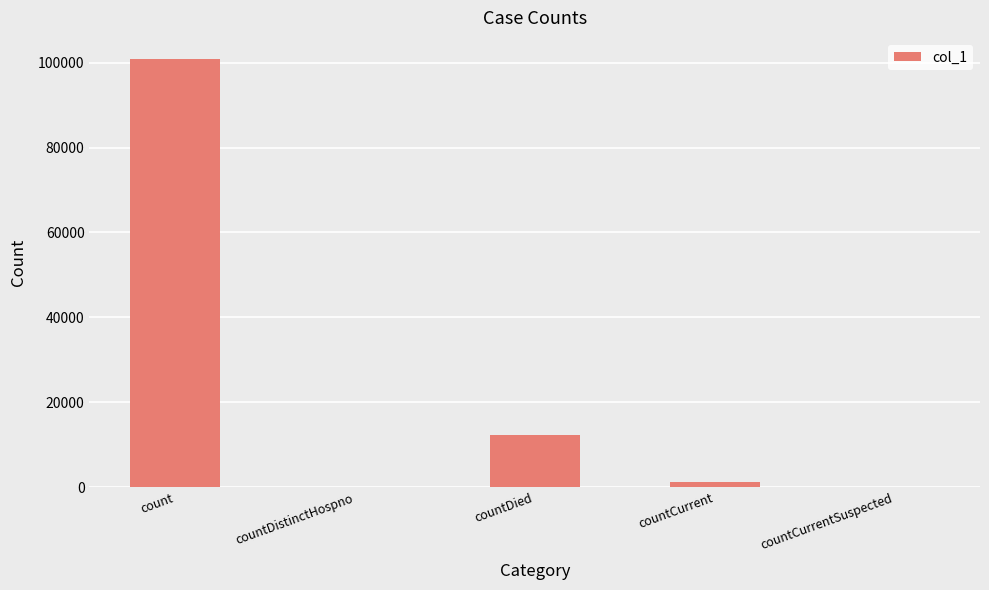

What is the greatest value displayed?

100794